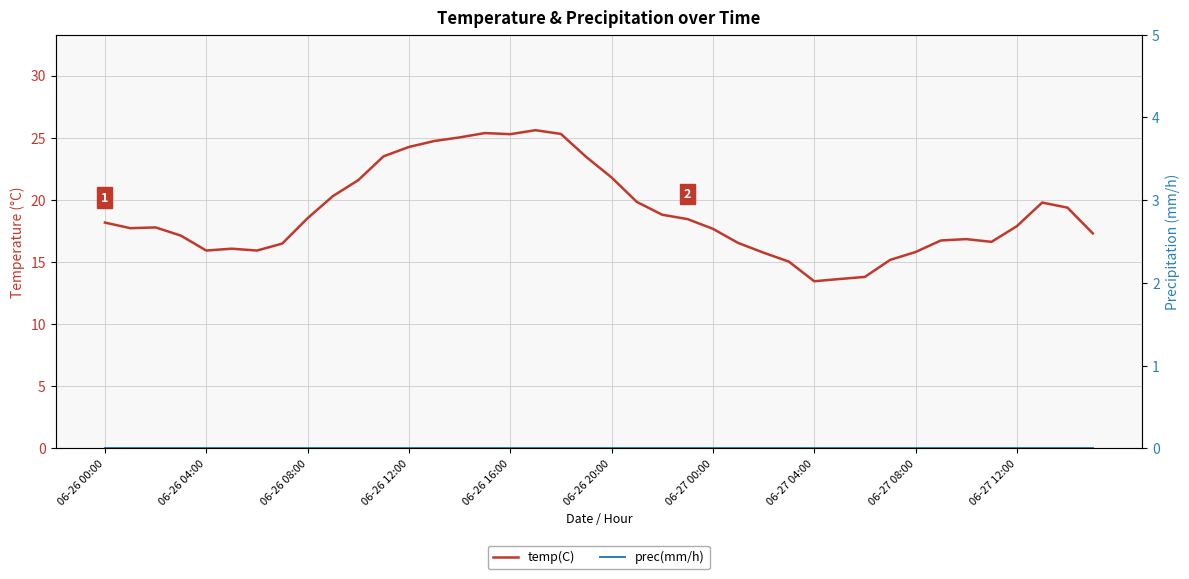

Is this an area chart (filled region under the line)?

No